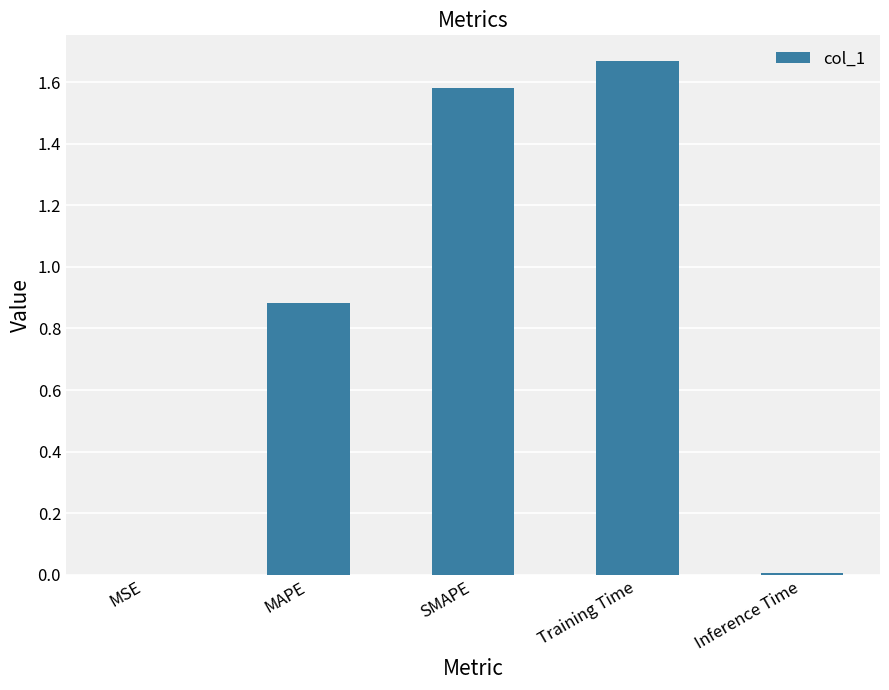

What is the sum of all values?

4.1